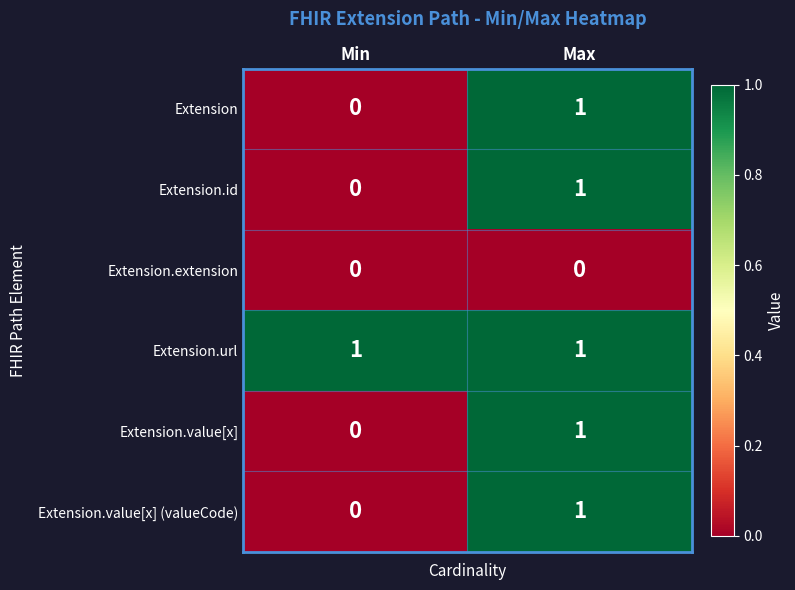

True or false: Extension.id has a value of 1 at Max.

True